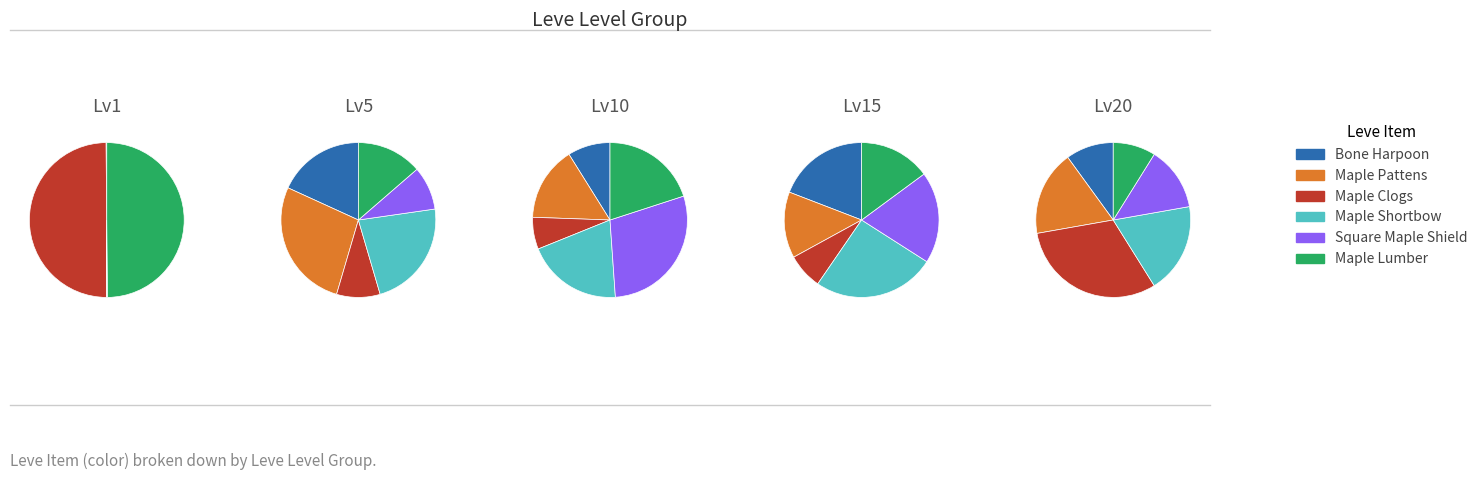

Which slice is the largest?

Maple Clogs